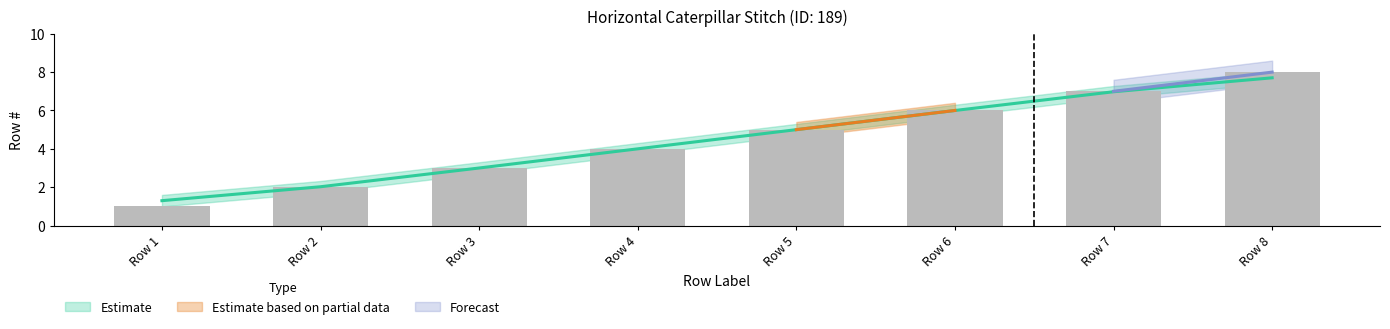

Count the Row # values in the range 3 to 7.

5